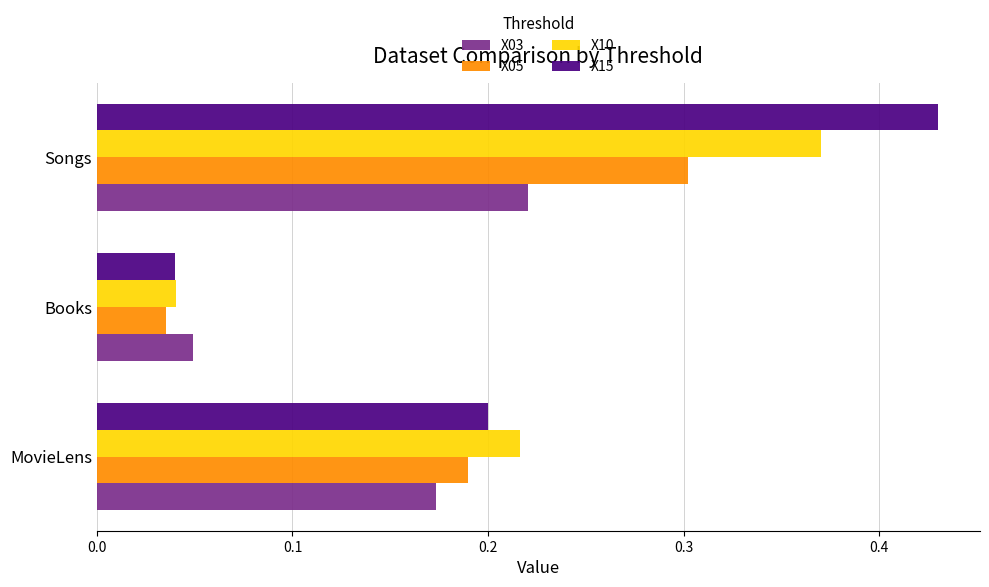

How many series are shown in this chart?

4